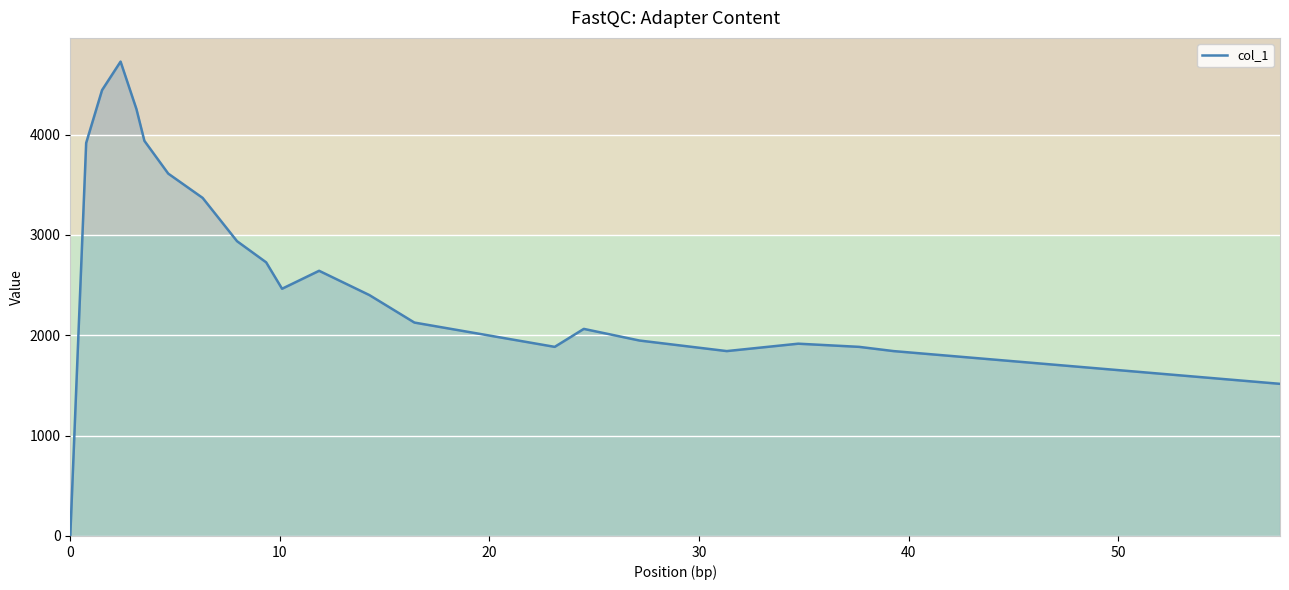

How many lines are shown in the chart?

1